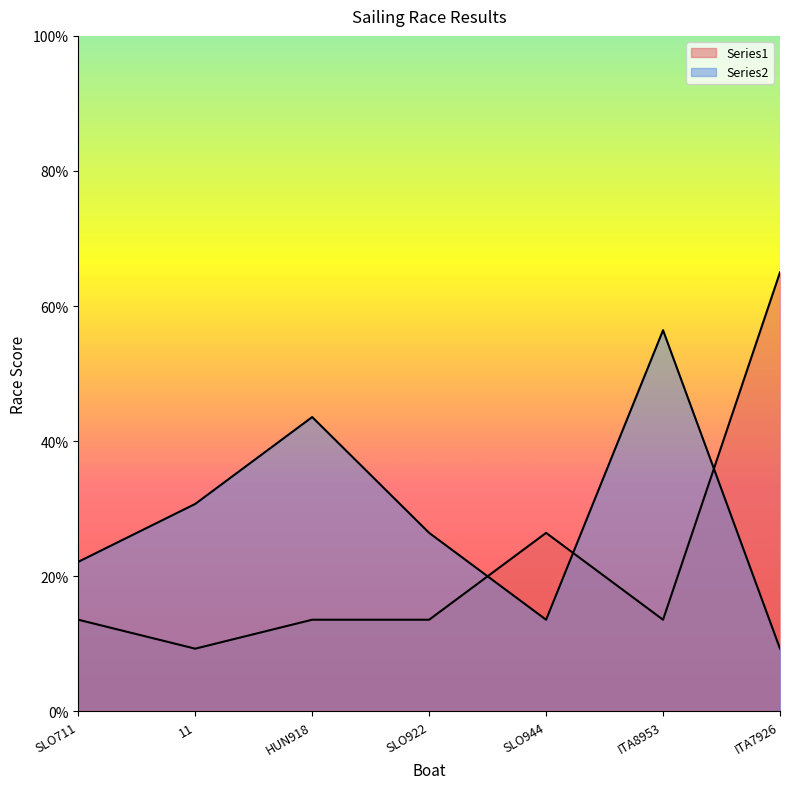

Between which two adjacent categories do Series1 and Series2 first intersect?

SLO922 and SLO944